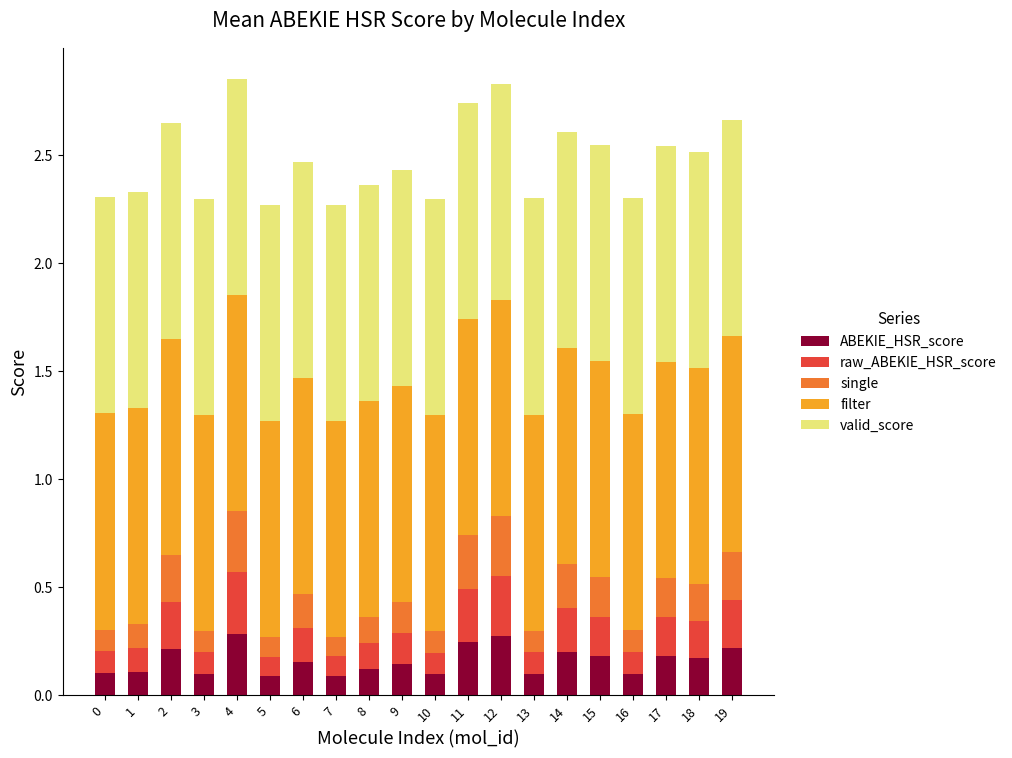

The value of ABEKIE_HSR_score at 5 is 0.1. True or false?

True